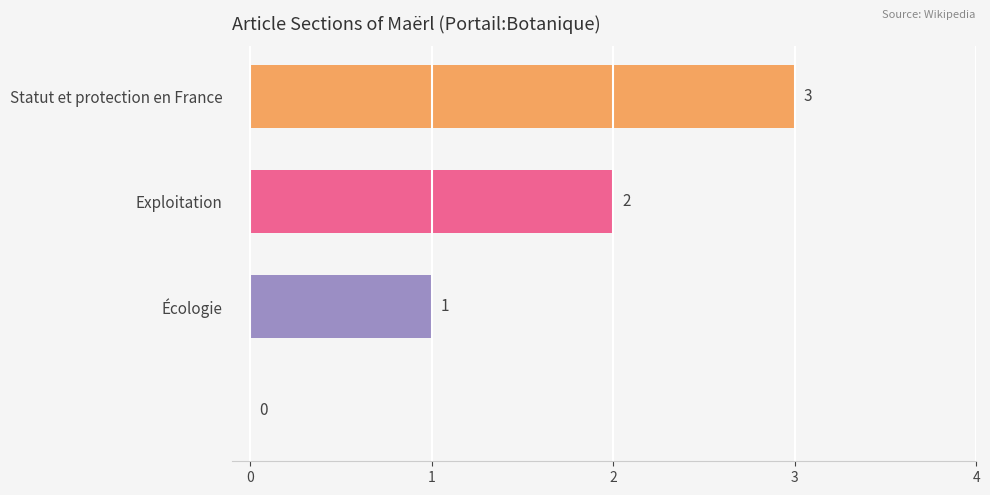

What is the sum of all values?

6